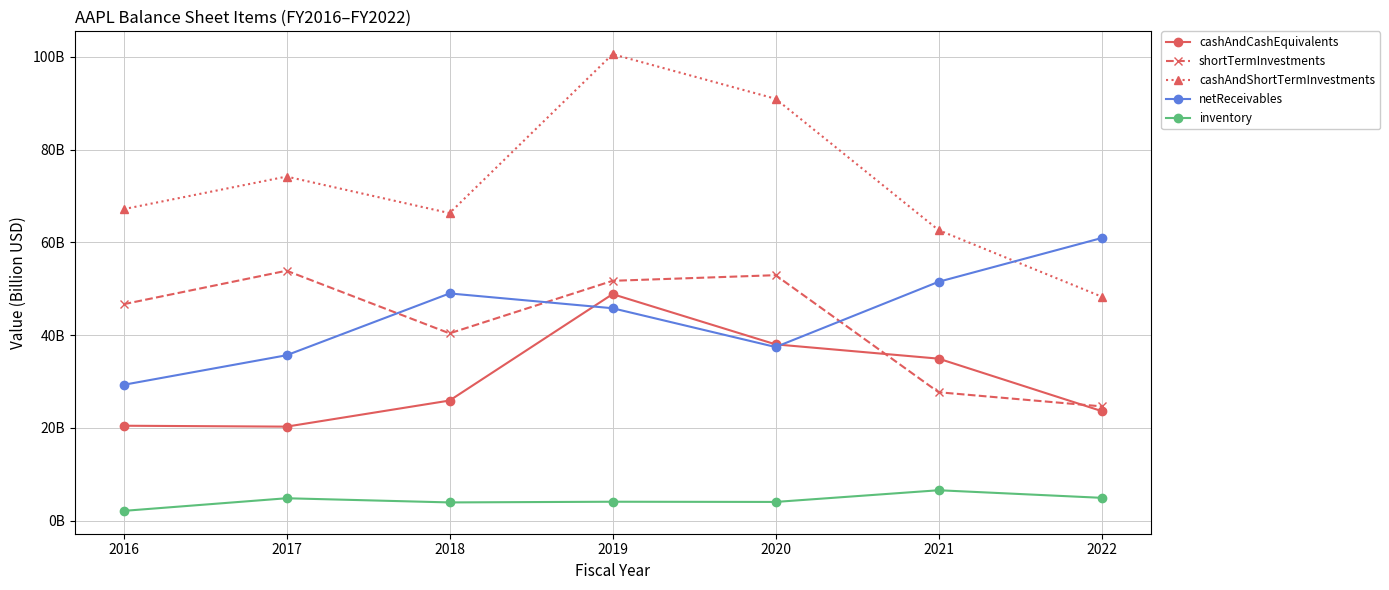

The value of cashAndCashEquivalents at 2020 is 16.1. True or false?

False